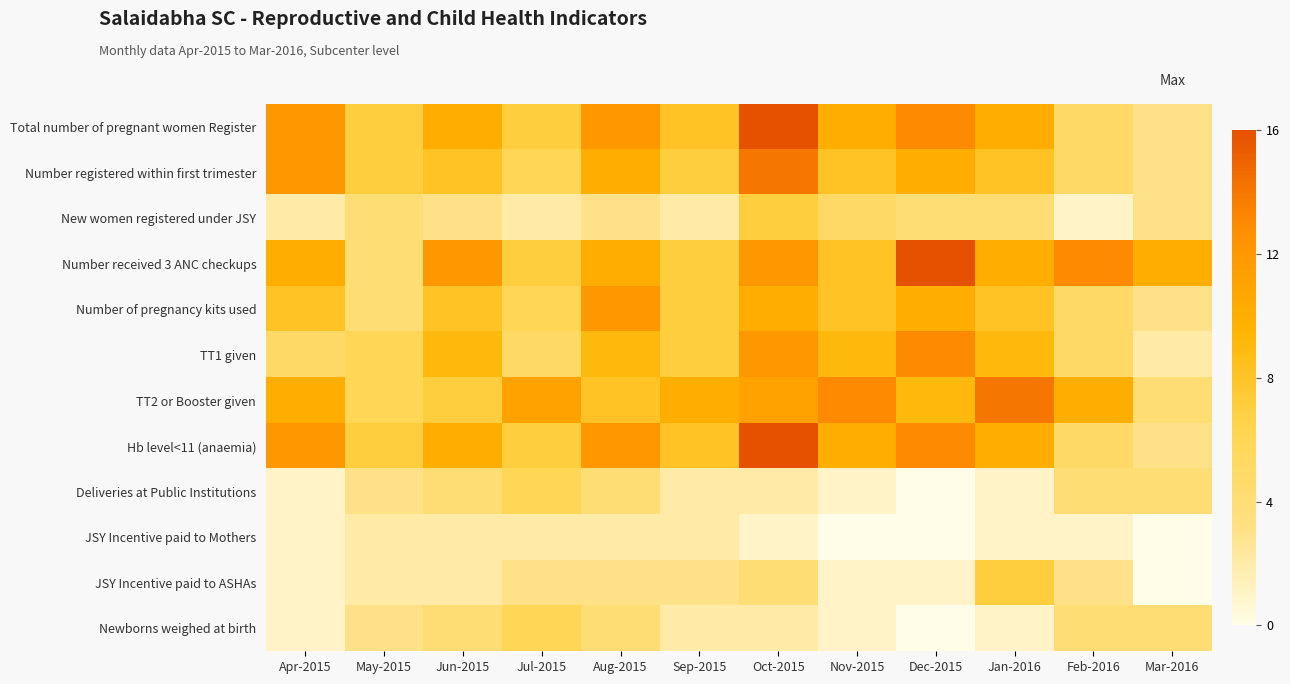

List the series in order of their peak value, highest first.

Total number of pregnant women Register, Number received 3 ANC checkups, Hb level<11 (anaemia), Number registered within first trimester, TT2 or Booster given, TT1 given, Number of pregnancy kits used, New women registered under JSY, JSY Incentive paid to ASHAs, Deliveries at Public Institutions, Newborns weighed at birth, JSY Incentive paid to Mothers